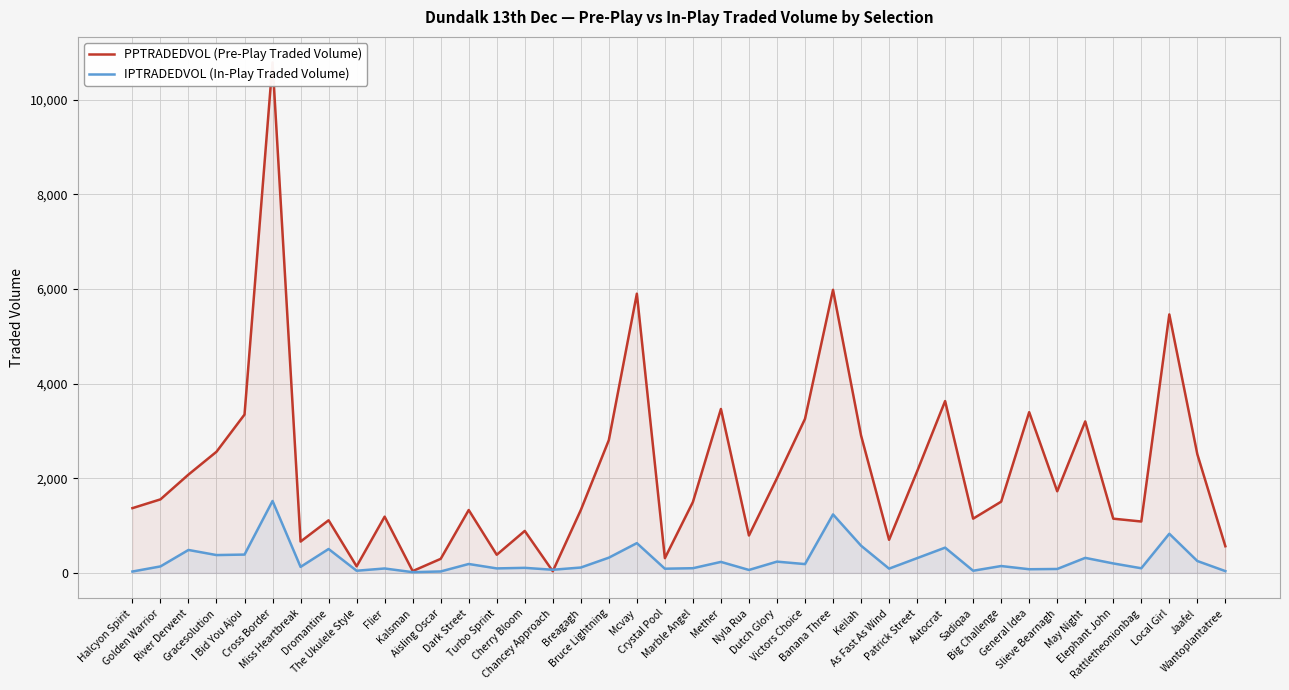

What is the smallest value displayed?

15.2